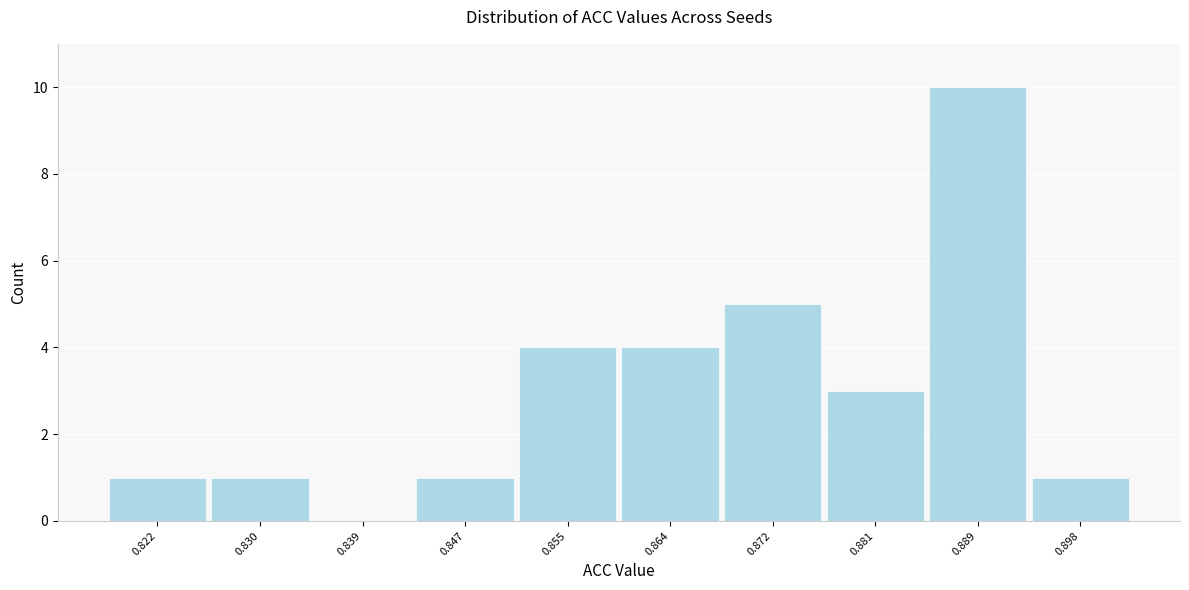

What is the height of the bar covering 0.877 to 0.885 on the x-axis? Neither the bar edges nor the heights are printed on the chart, so give them approximately, as read against the axes.

3